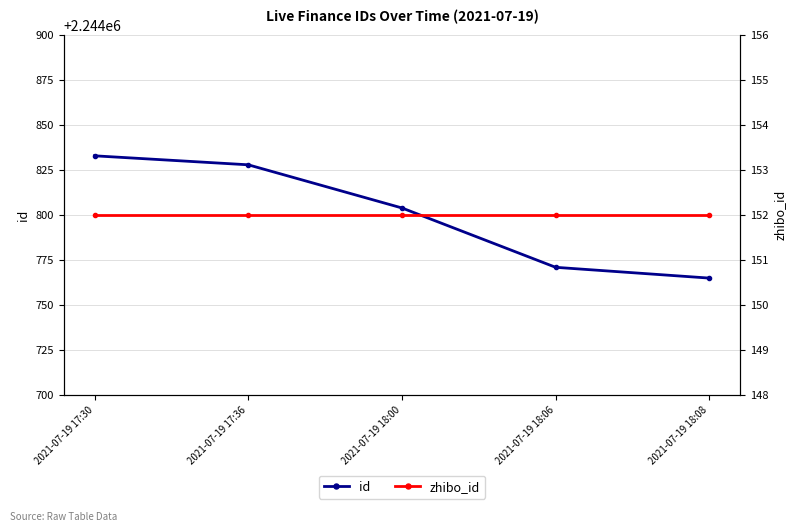

What position from the left is 2021-07-19 17:30?

1